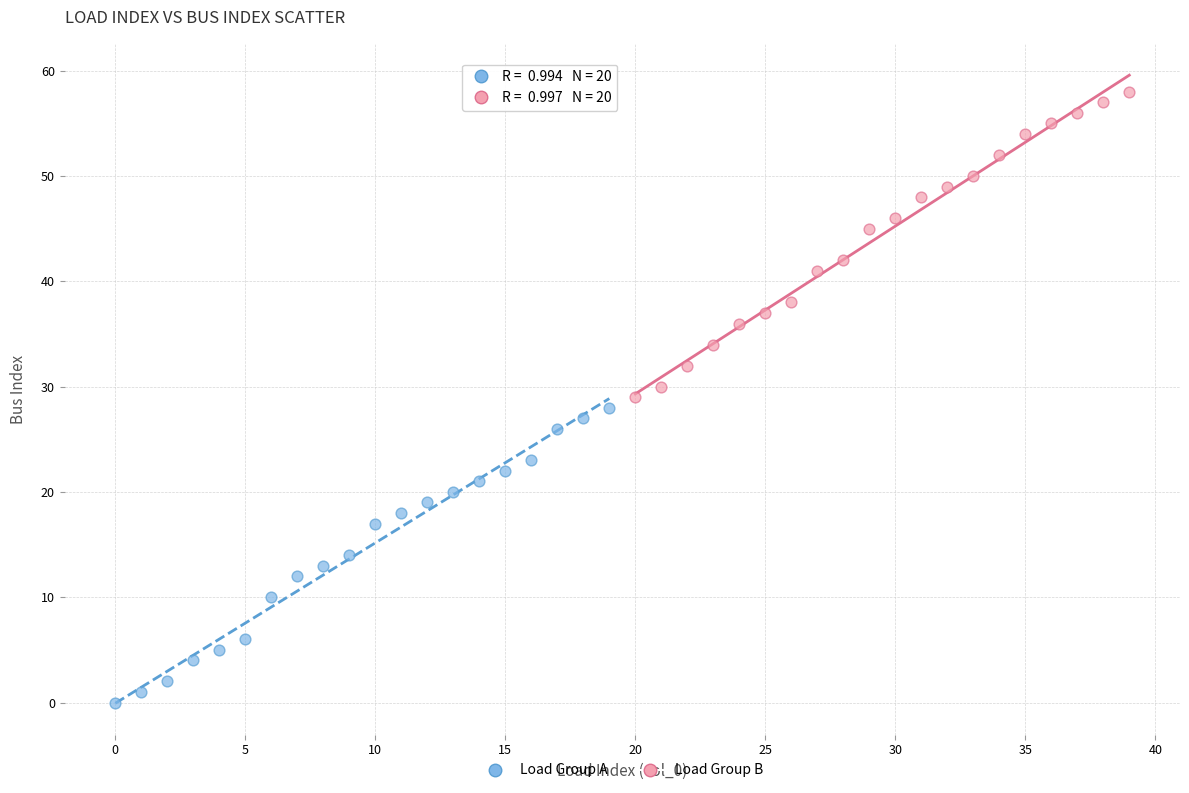

Which series reaches the maximum Y coordinate?

Load Group B